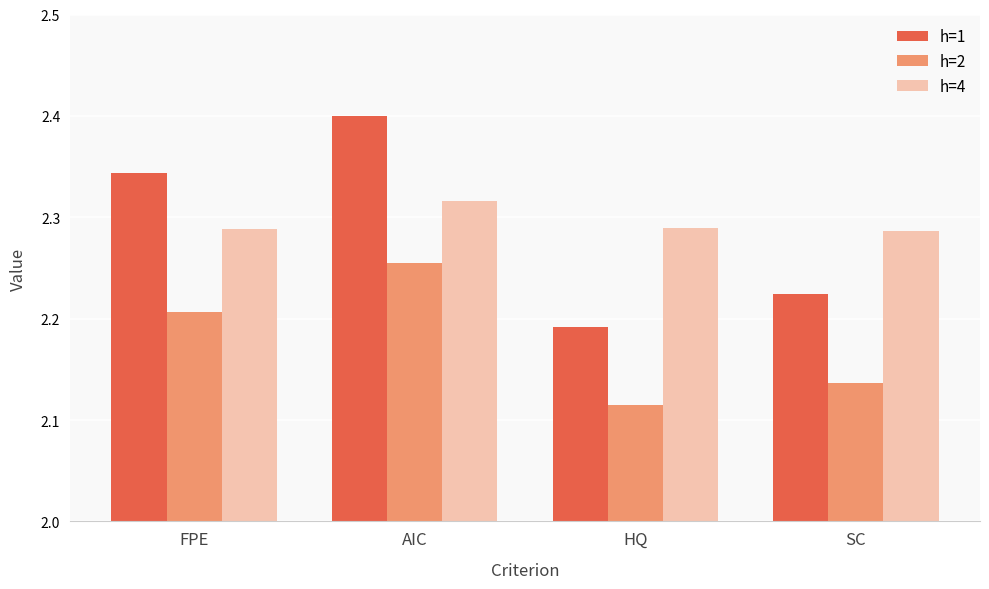

What is the label of the 1st bar from the left?

FPE